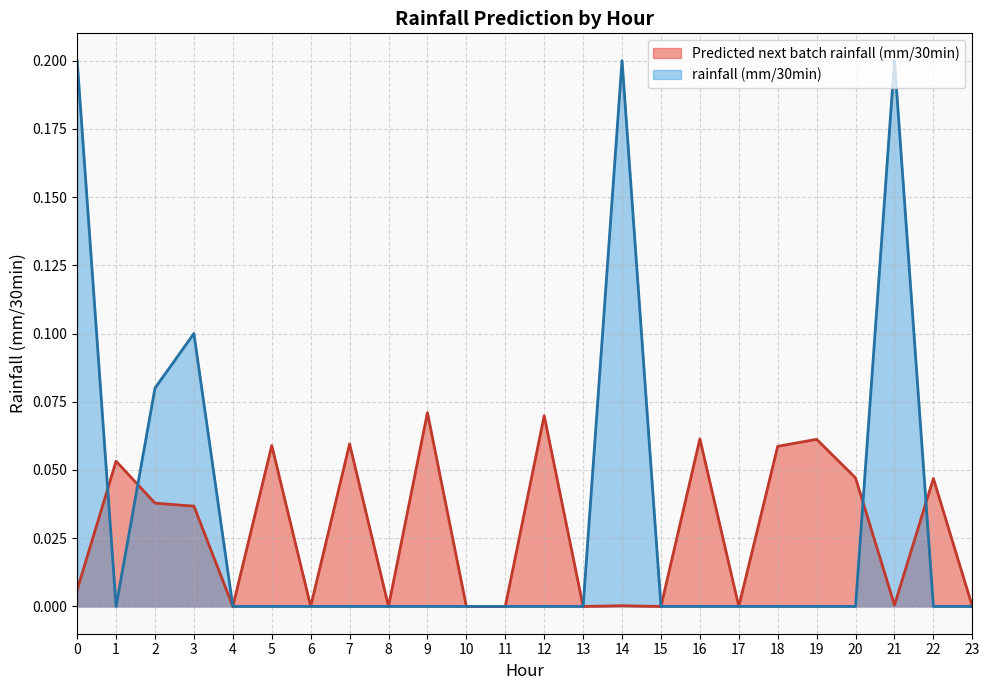

How many data points does each series have?

24